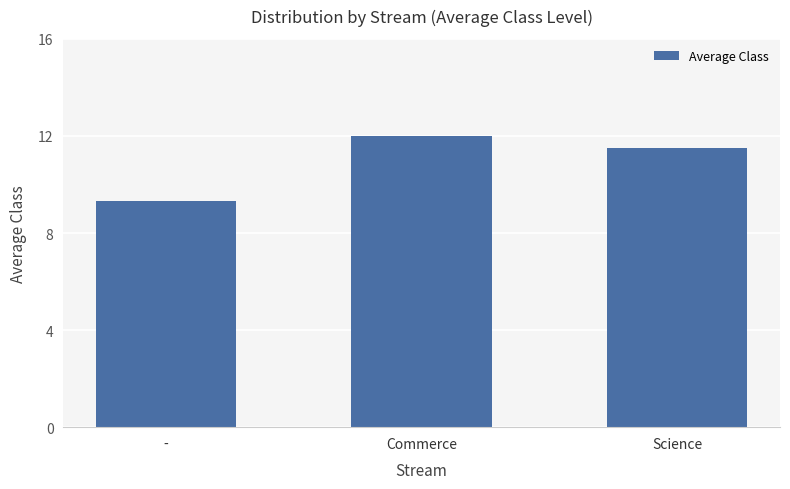

What is the value of the 1st bar from the left?

9.3